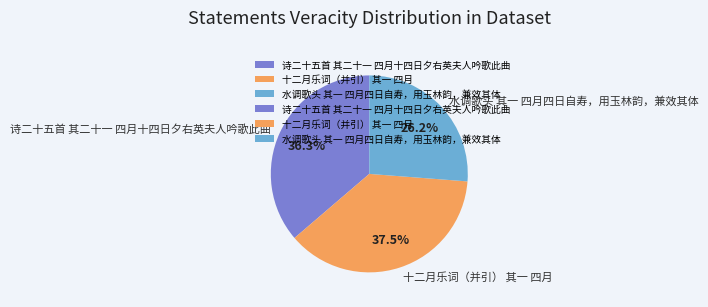

To the nearest percent, what percentage of the pie is 水调歌头 其一 四月四日自寿，用玉林韵，兼效其体?

26%